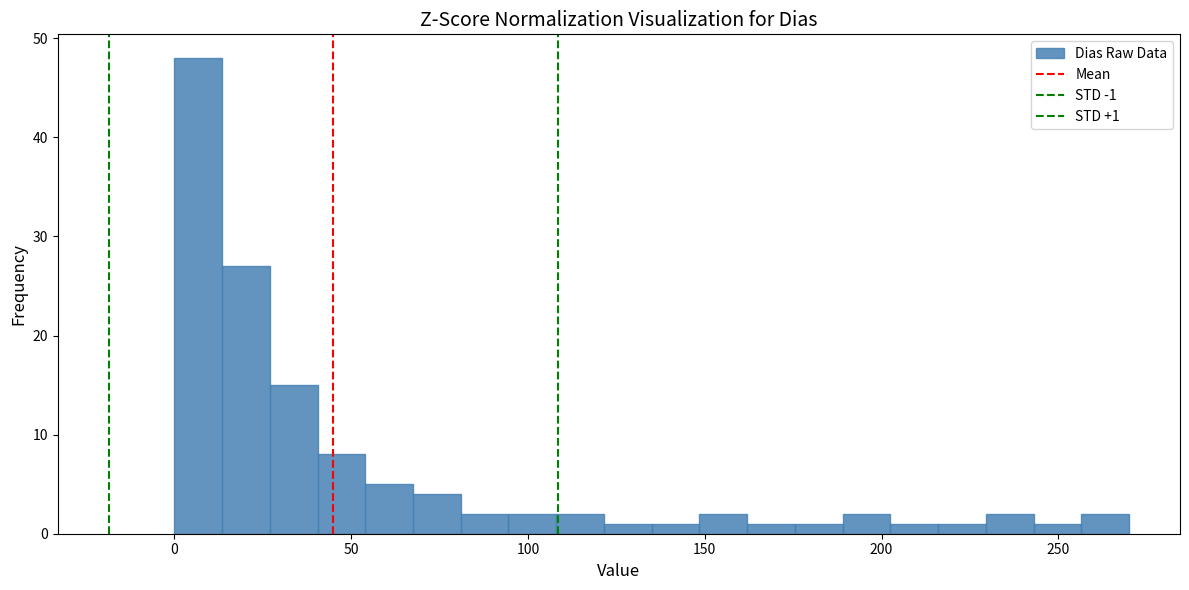

Around what value on the x-axis is the tallest bar? Give the approximate position of its centre, as read against the axis.

5